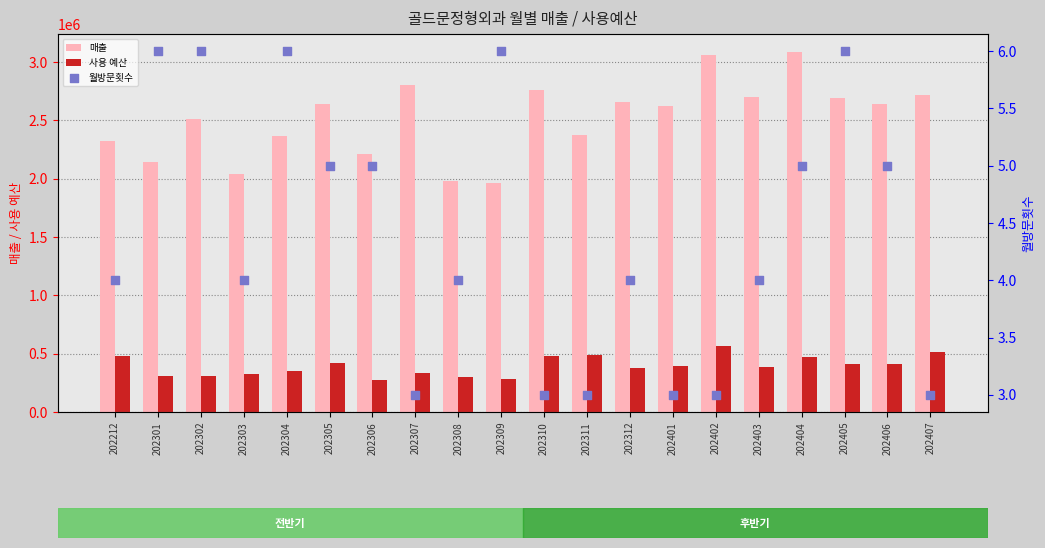

At which category is the sum across all series the highest?

202402